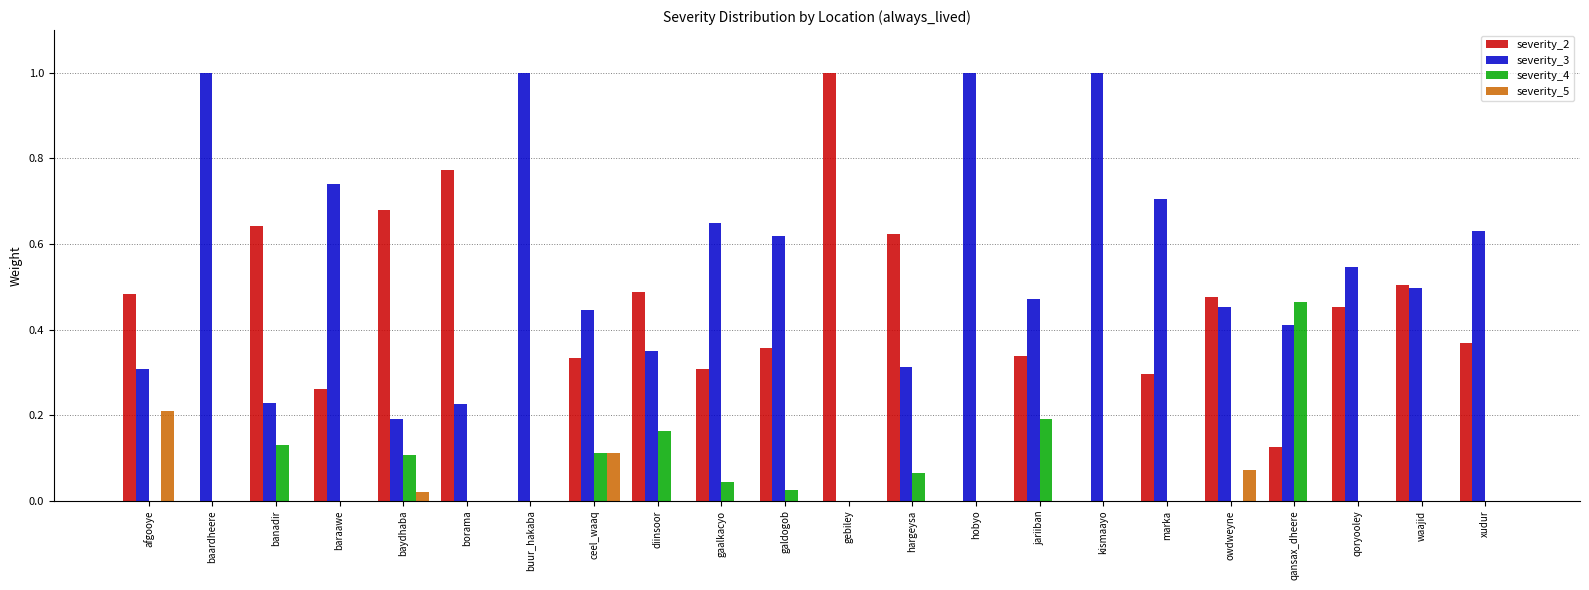

The value of severity_3 at marka is 0.3. True or false?

False